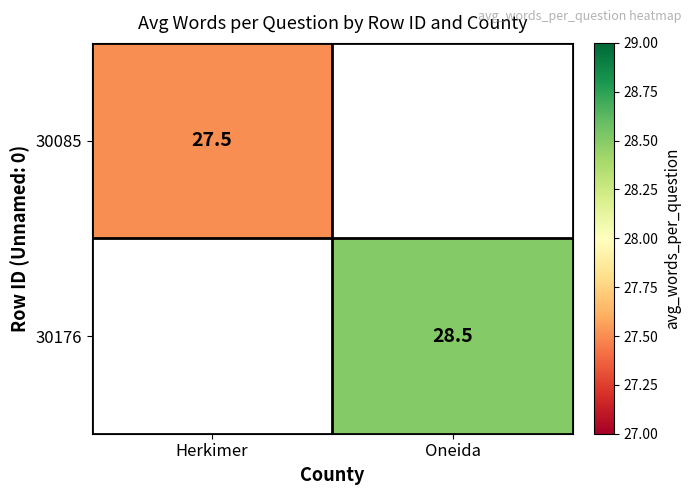

True or false: 30085 has a value of 27.5 at Herkimer.

True